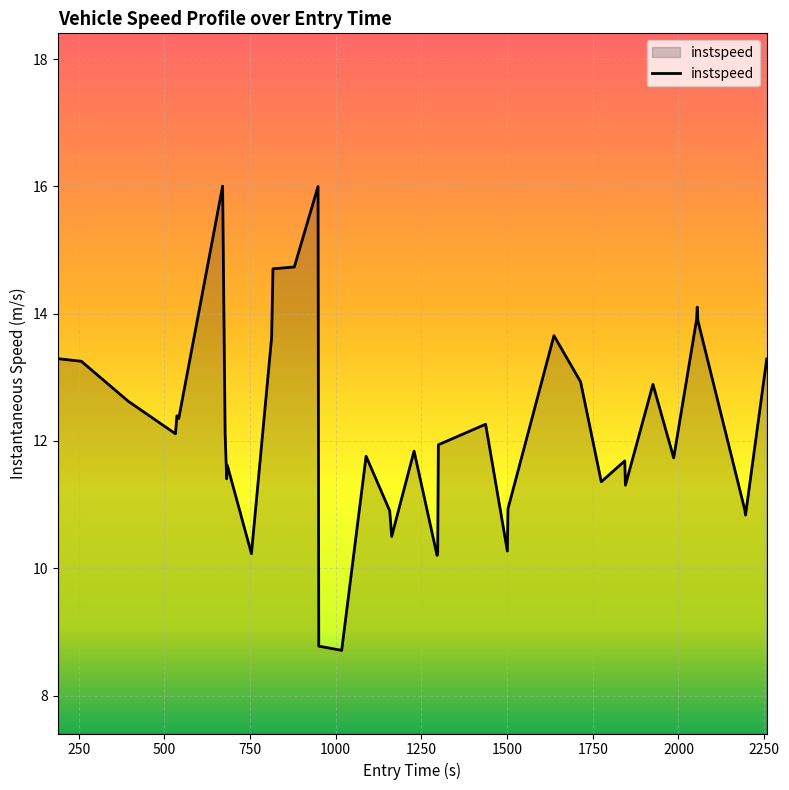

What is the minimum value shown in the chart?

8.7